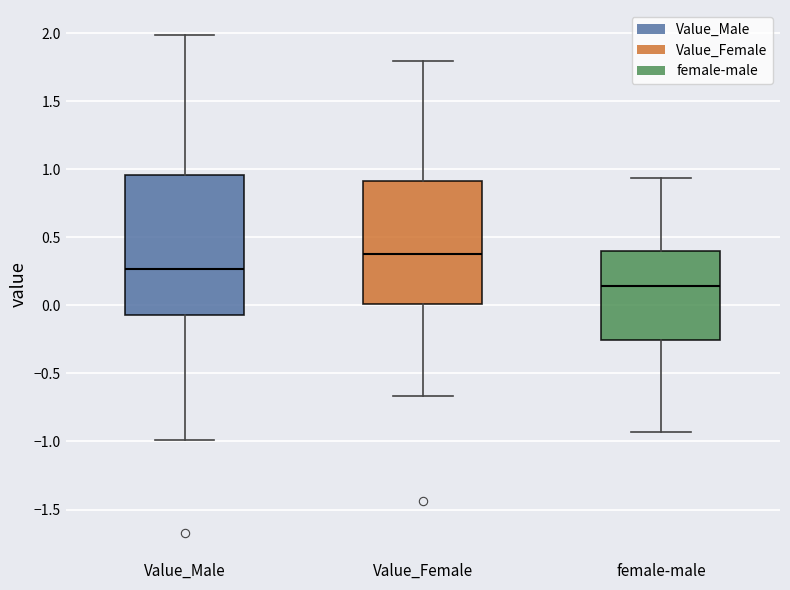

Which box is the tallest, from its lower edge to its upper edge?

Value_Male